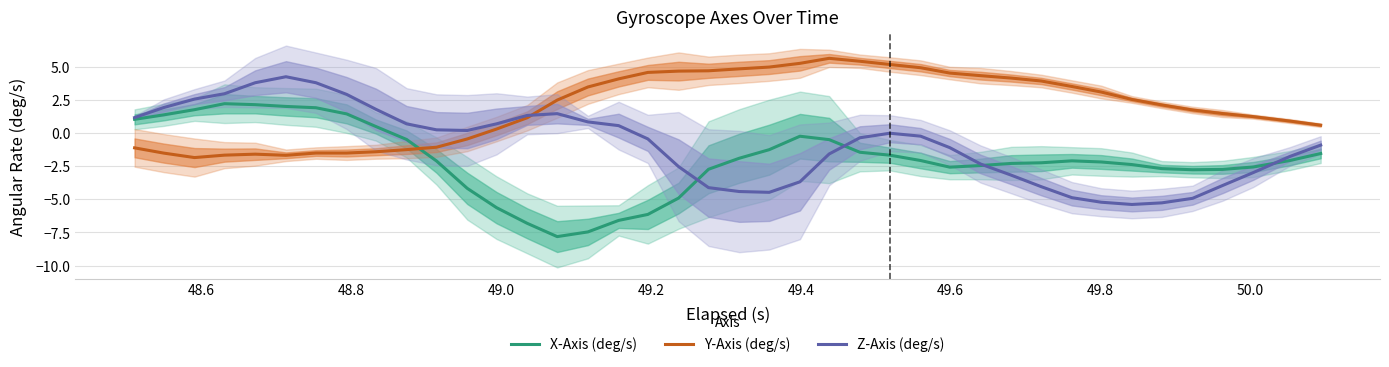

How many intersections are there between X-Axis (deg/s) and Y-Axis (deg/s)?

1